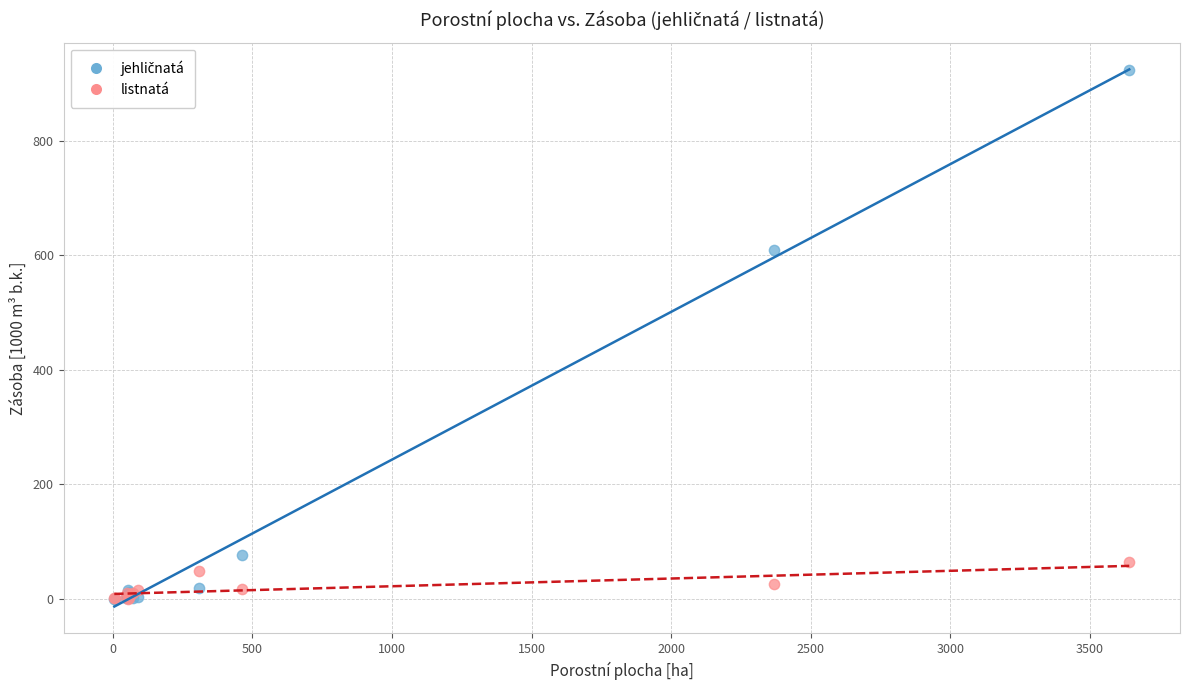

Across all series, what Y value is closest to 461?

609.3